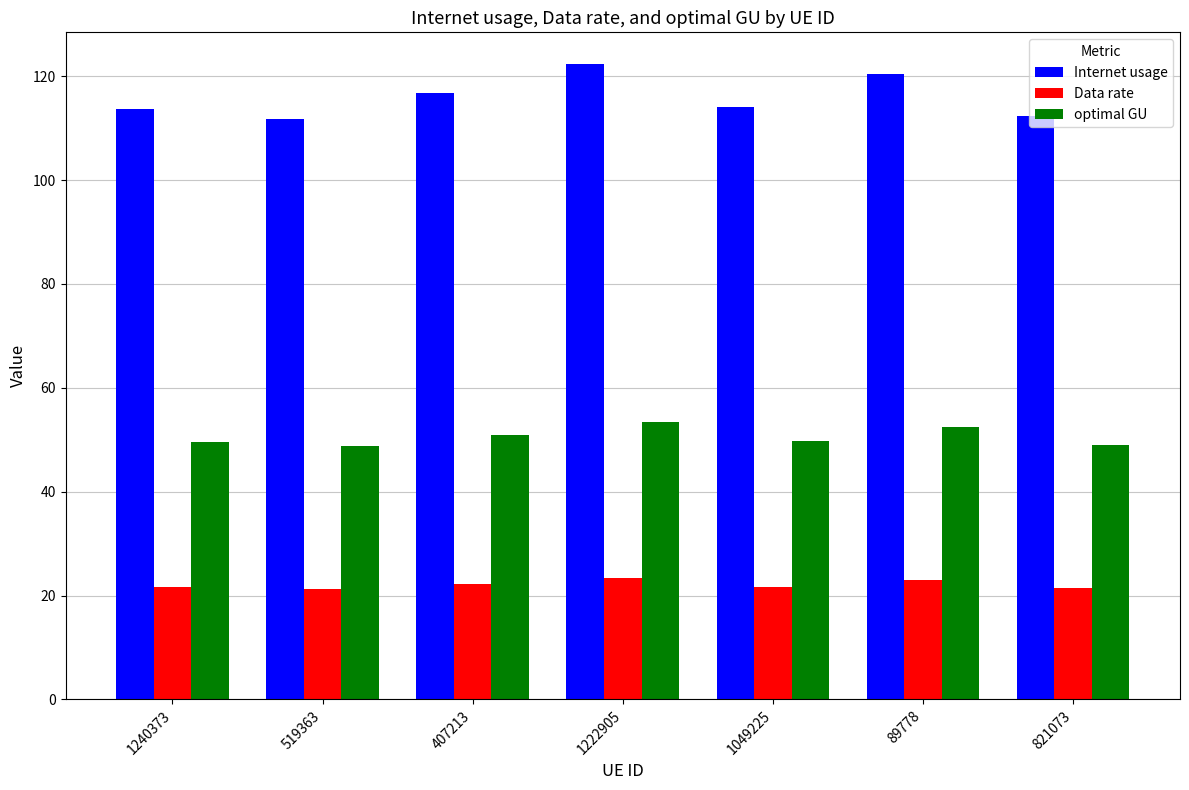

What is the average value of the Internet usage series?

115.9